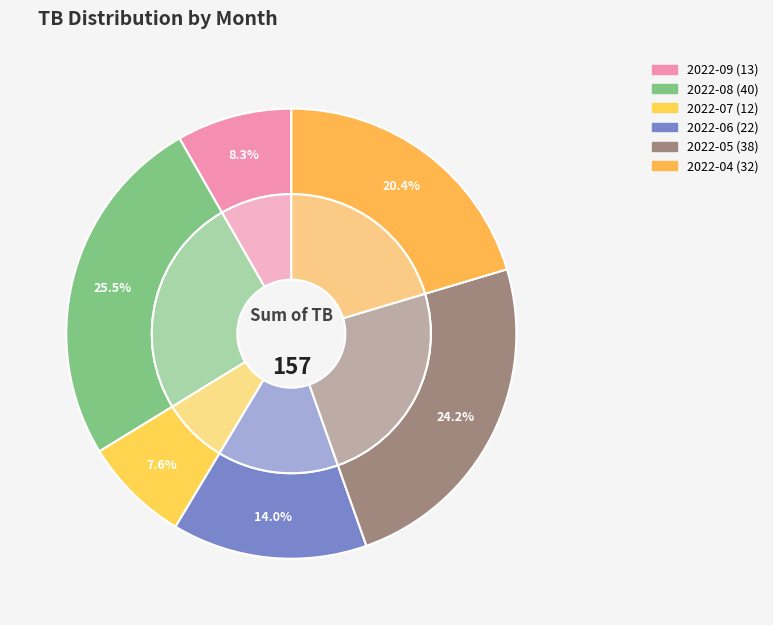

True or false: 2022-08-02 accounts for 1% of the total.

False